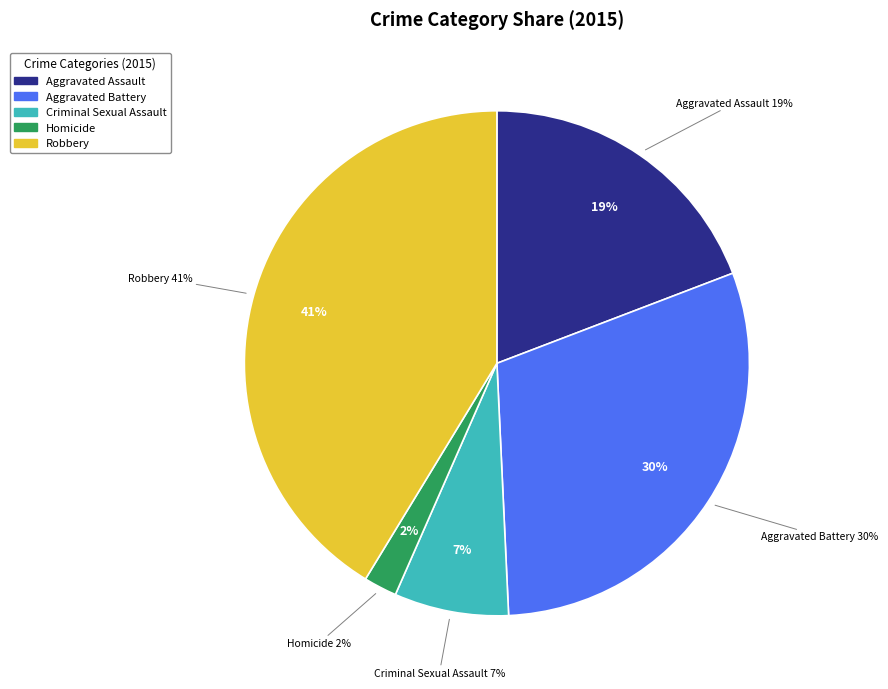

Which has a higher value, Homicide or Robbery?

Robbery